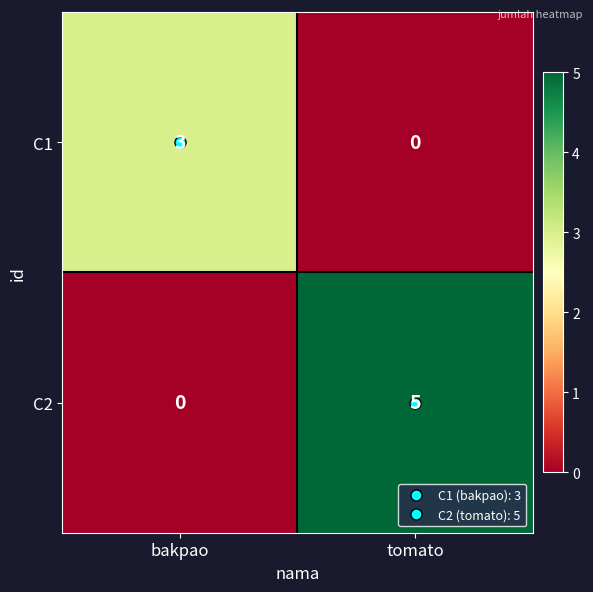

Where is C2 nearest to the value 2?

bakpao